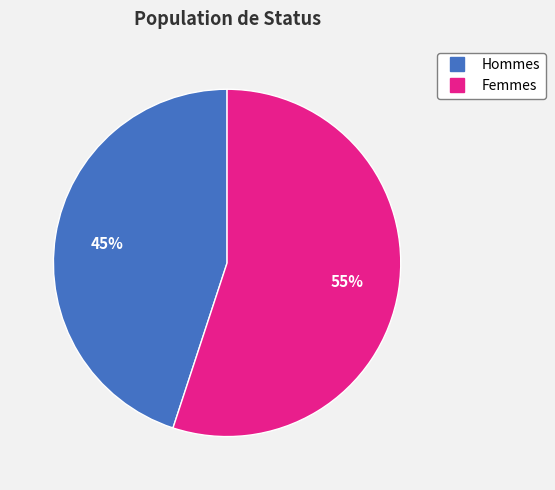

Does any single category account for the majority?

Yes